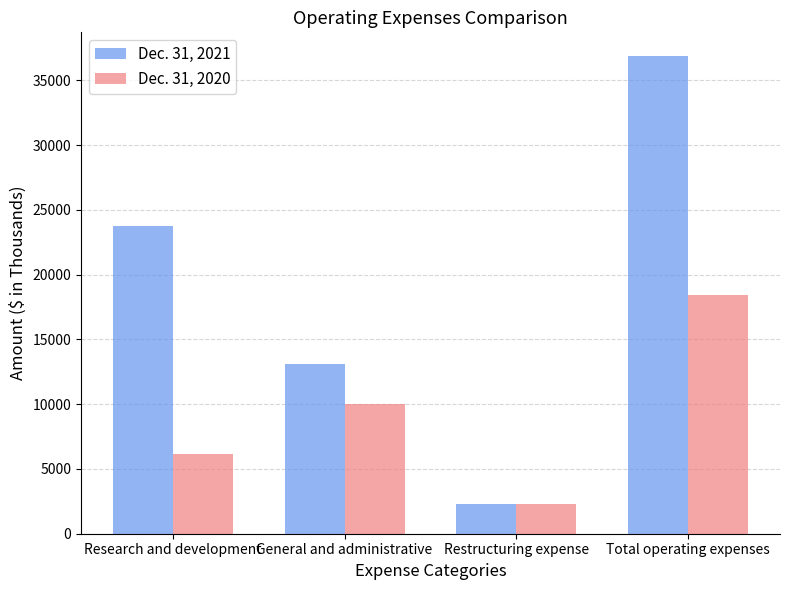

At how many categories does at least one series exceed 12662?

3